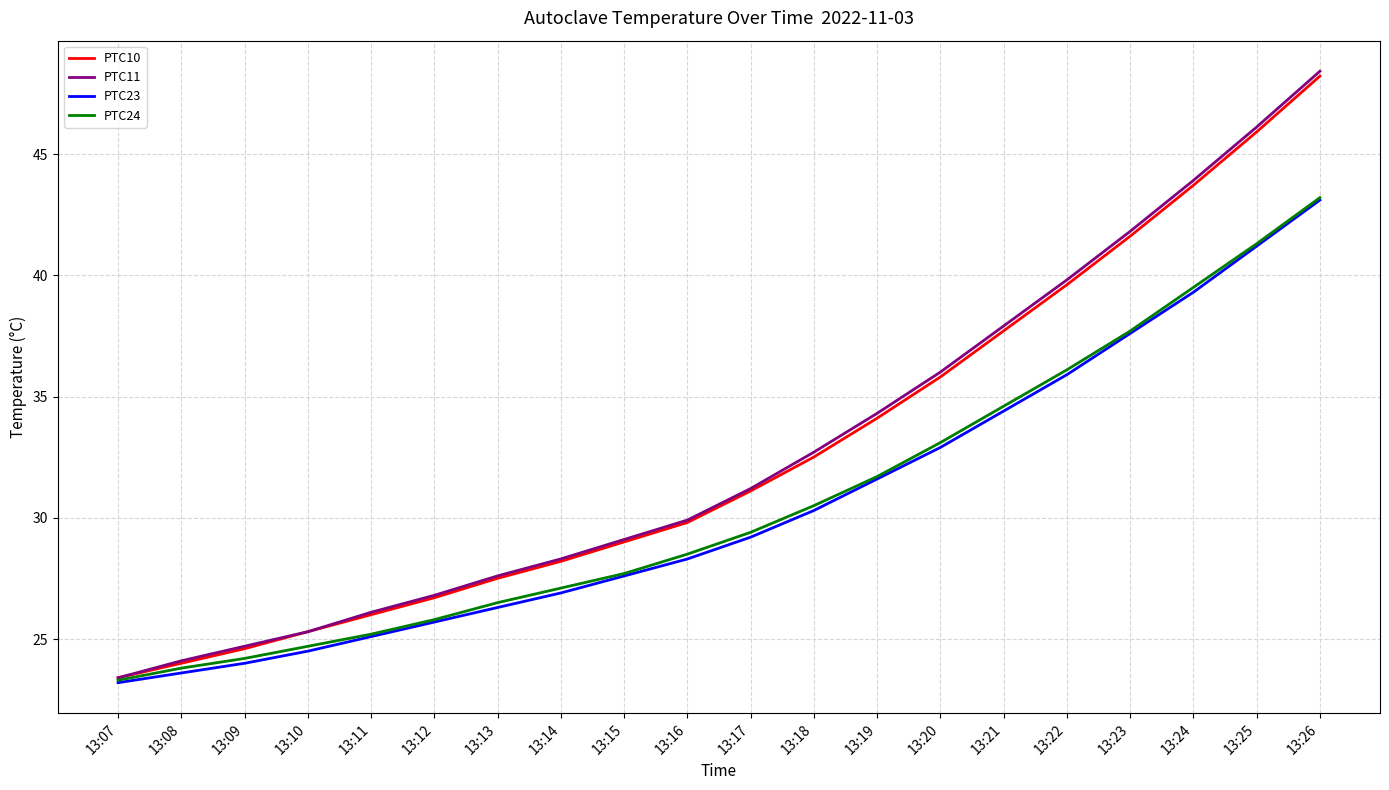

How many lines are shown in the chart?

4